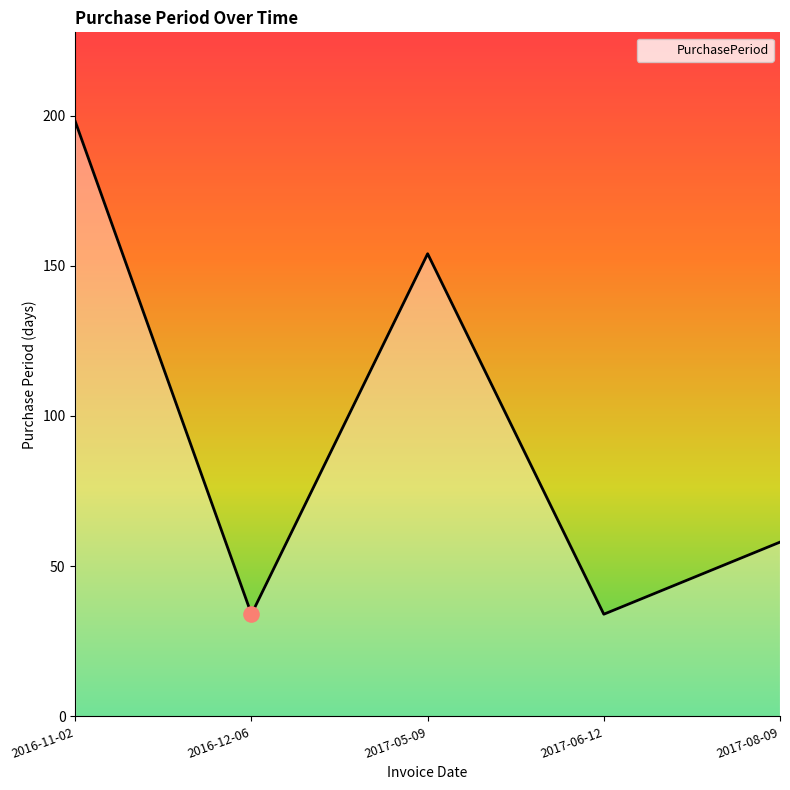

What is the change in value from 2017-05-09 to 2017-06-12?

-120